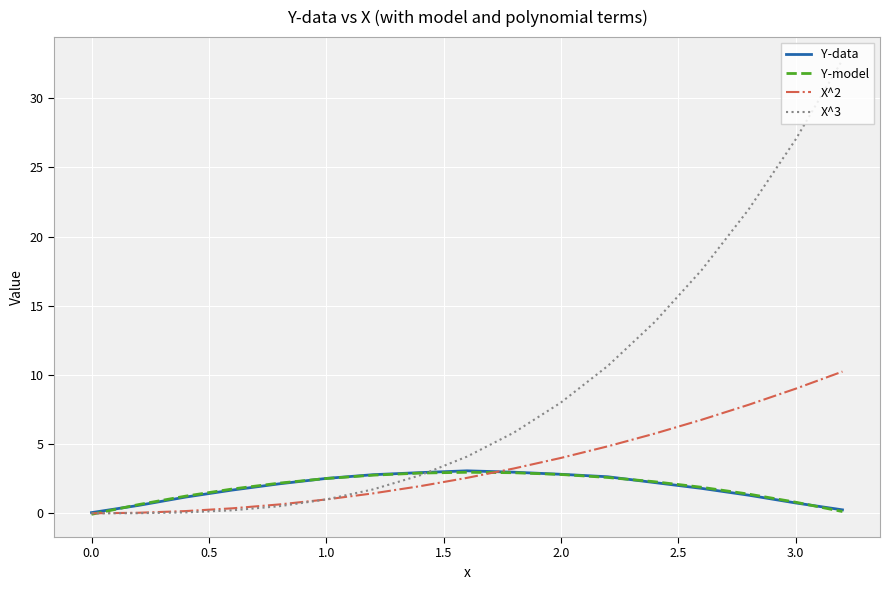

Which series has the largest total across all categories?

X^3